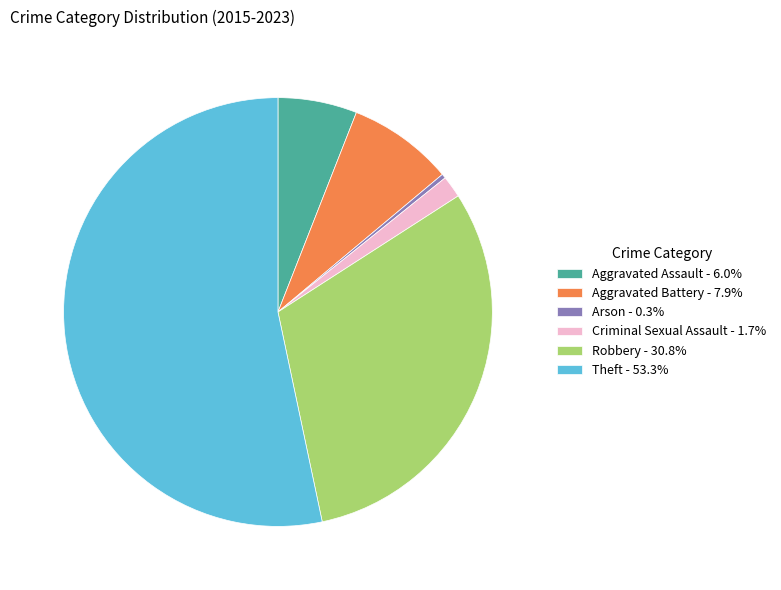

Is it true that Aggravated Battery is 8% of the pie?

True